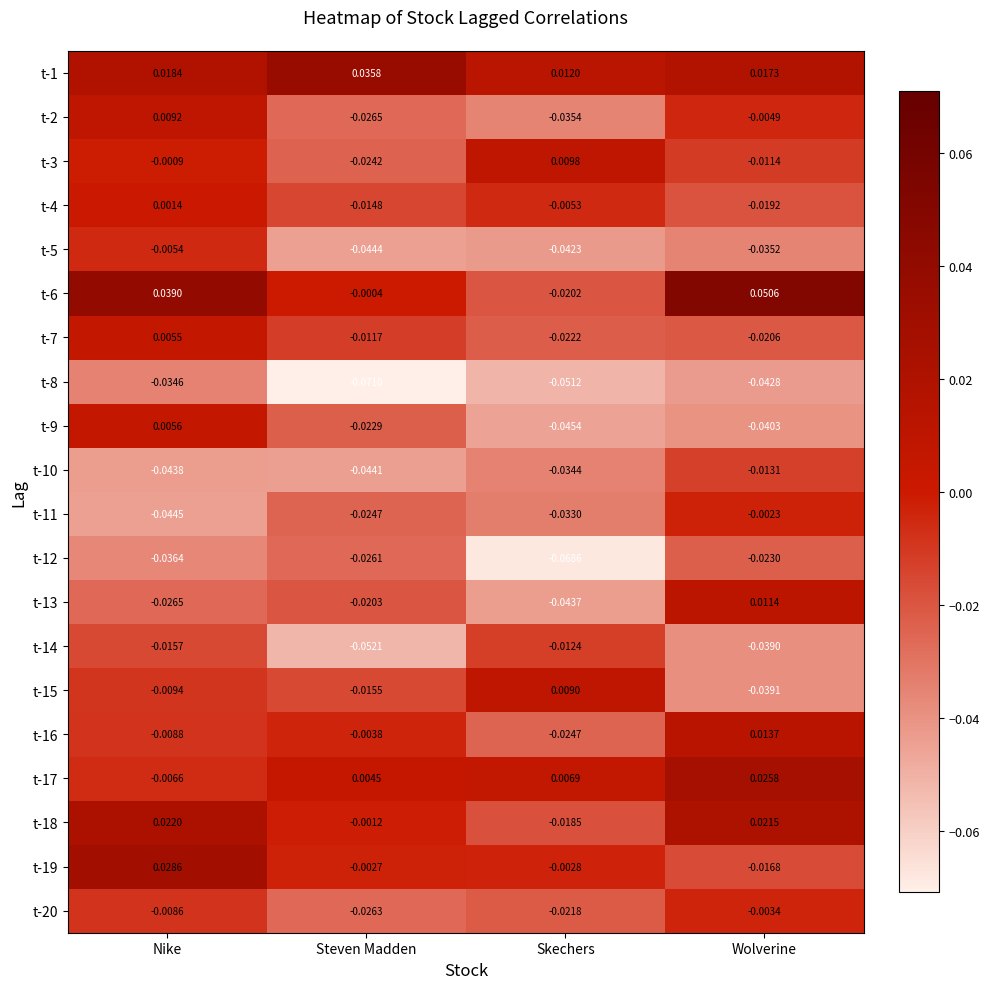

Which series has the largest total across all categories?

t-1